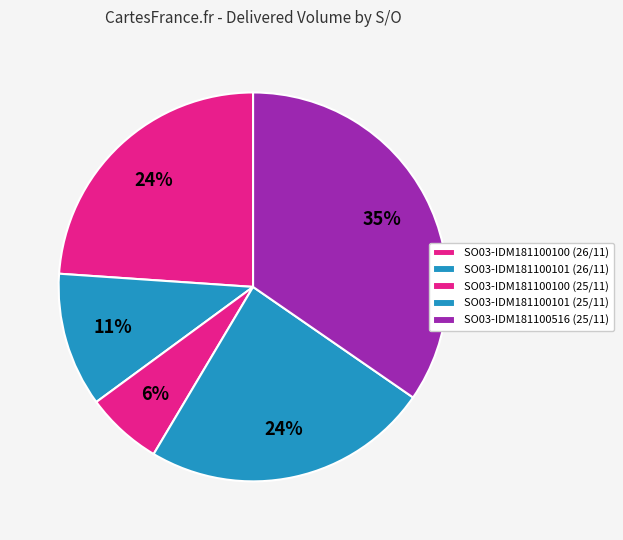

Count the number of slices in the pie.

5